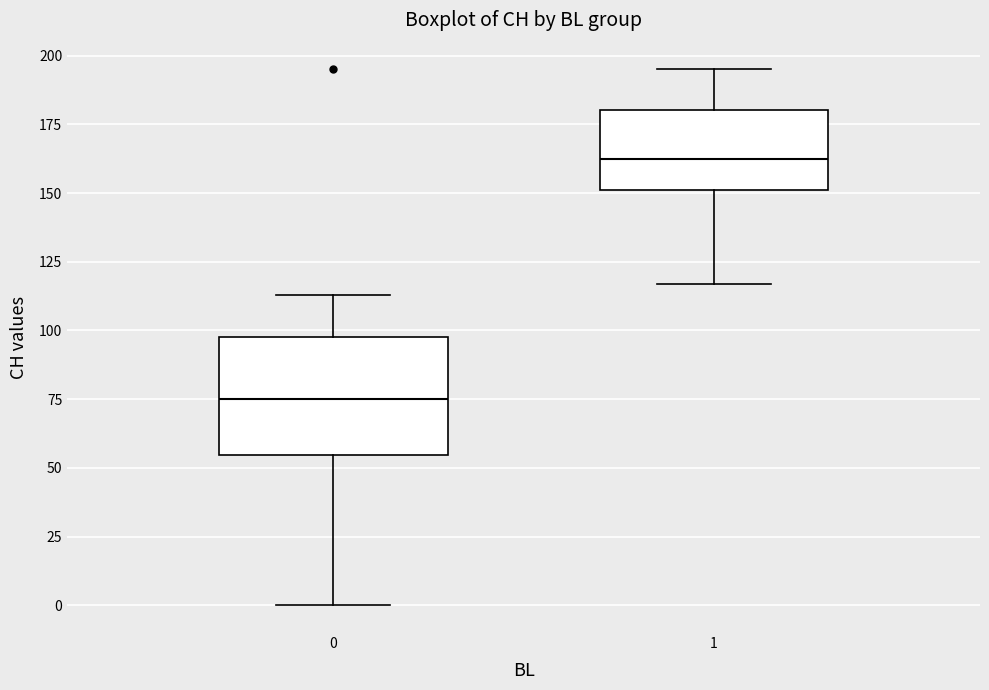

Reading left to right, transcribe this box plot: for each box, give where its median line is, the range the box spans, and where its two whiskers end, as read against the y-axis. The values are not printed on the chart, so give them approximately, as read against the axis.

0: median 75, box 55 to 100, whiskers 0 to 115
1: median 165, box 150 to 180, whiskers 115 to 195